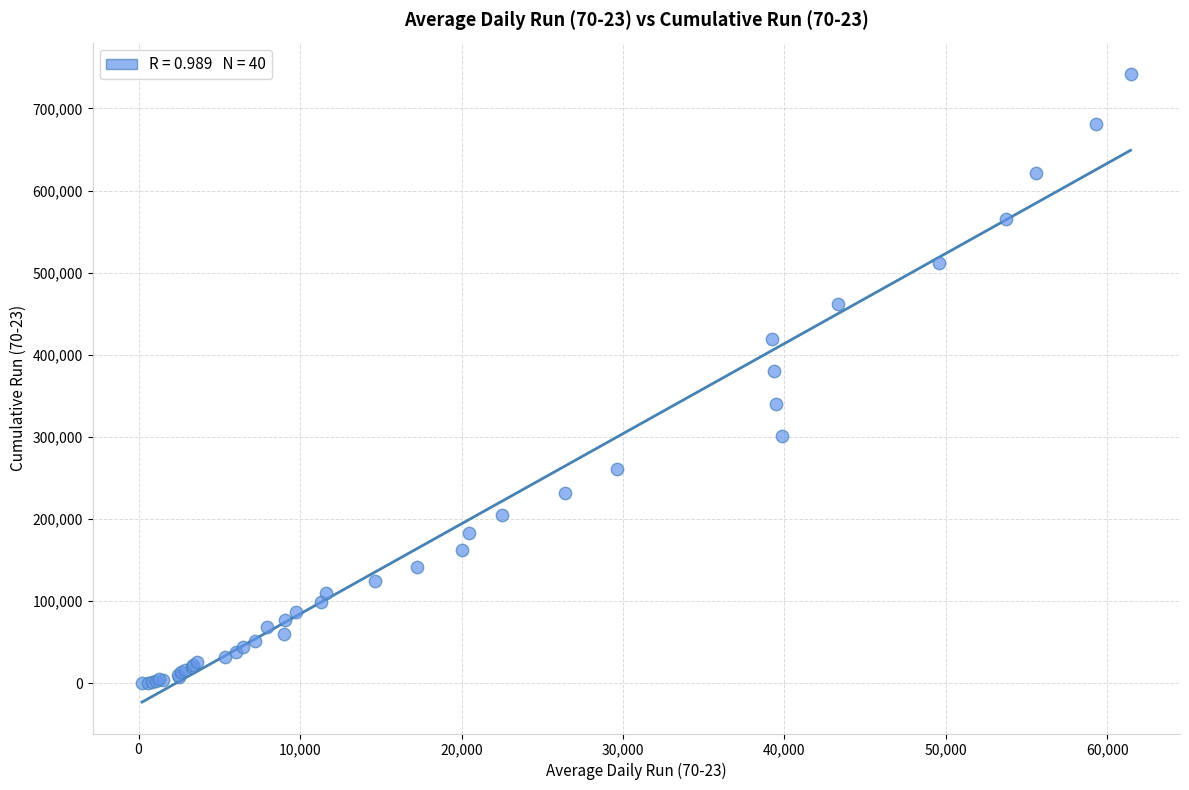

What Y value in the scatter plot is closest to 371167?

379811.6